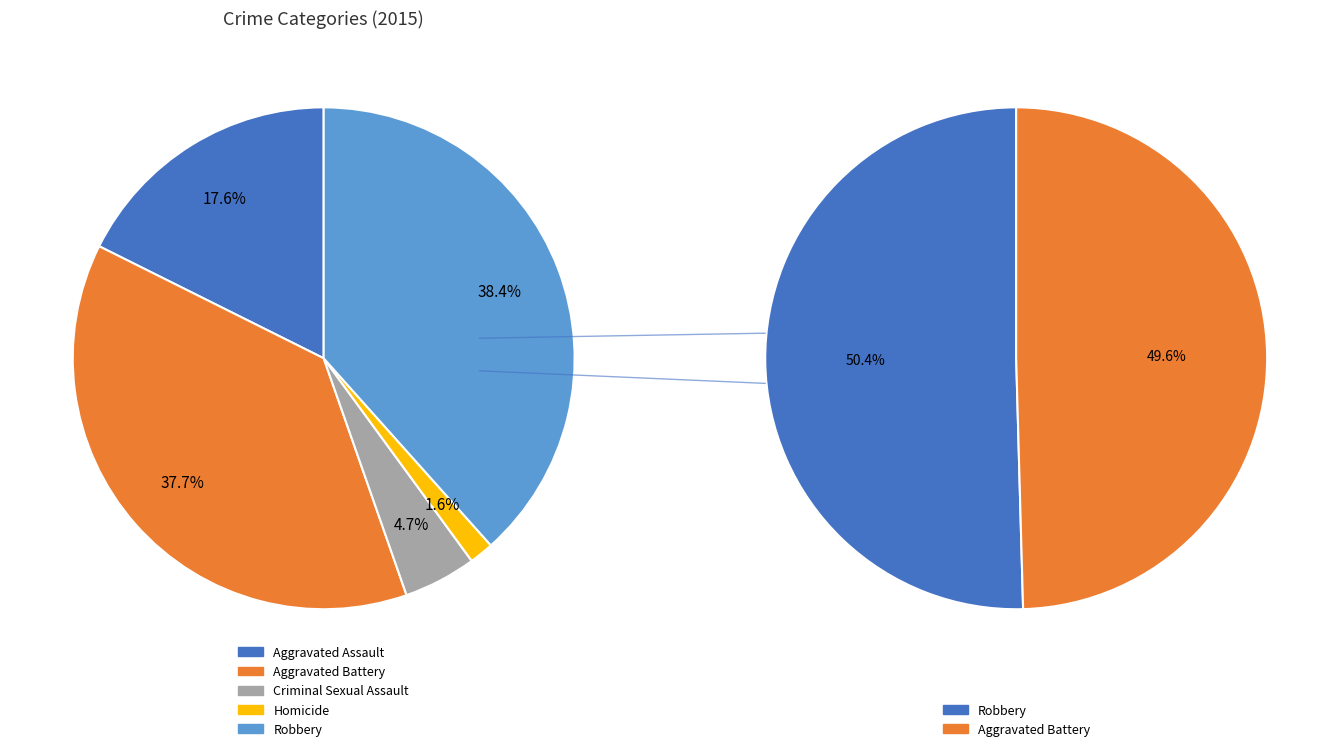

To the nearest percent, what is the difference between the largest and smallest slice percentages?

37%